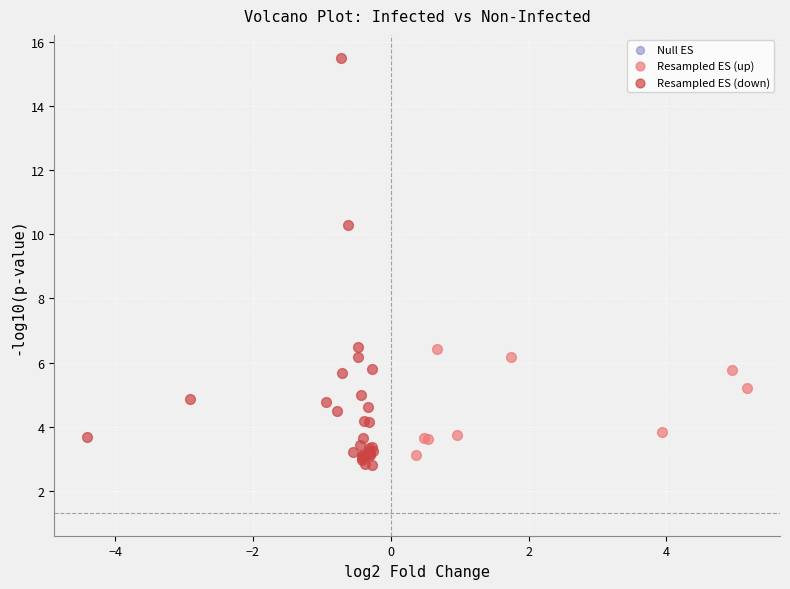

Which series reaches the maximum Y coordinate?

Resampled ES (down)